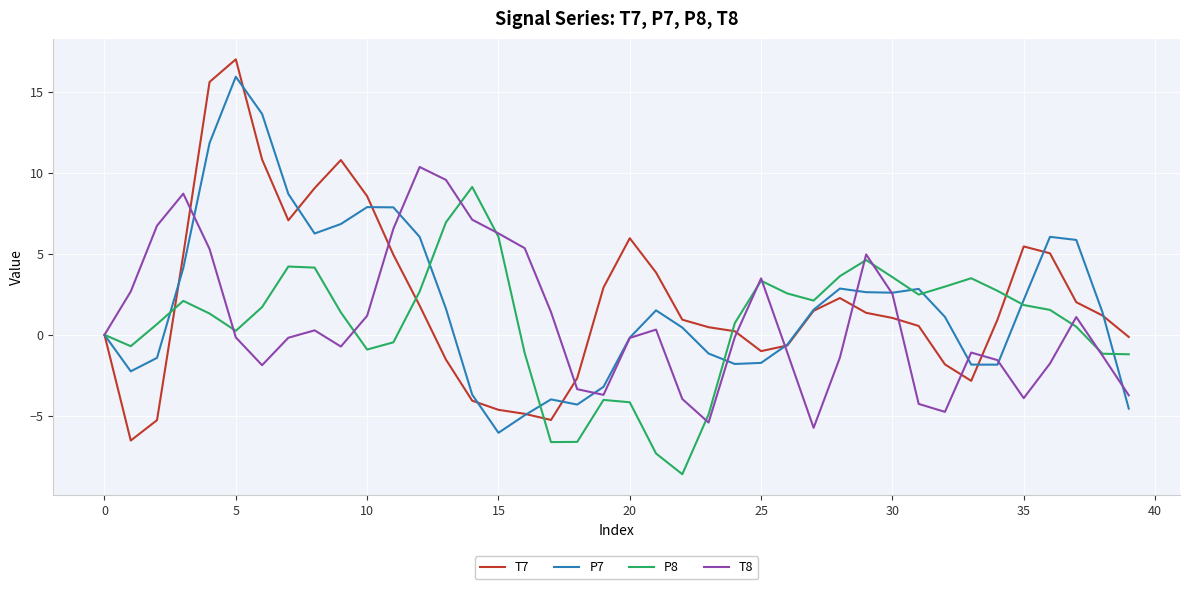

What is the lowest value of the P8 series?

-8.6